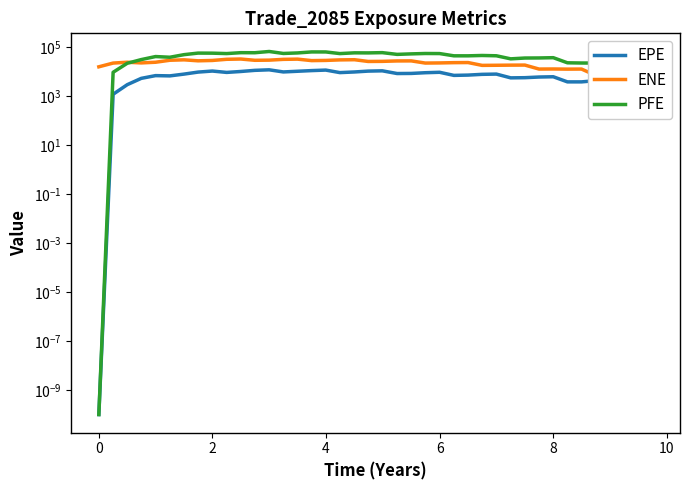

What is the difference between the highest and lowest values at 8?

30897.8